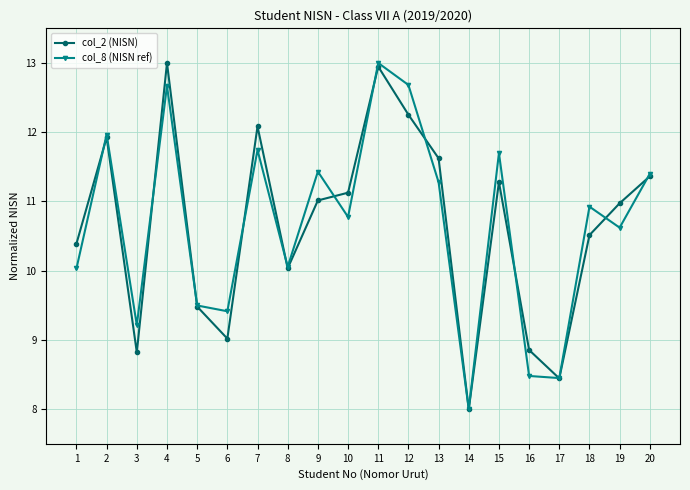

Which category has the highest value in the col_8 (NISN ref) series?

11